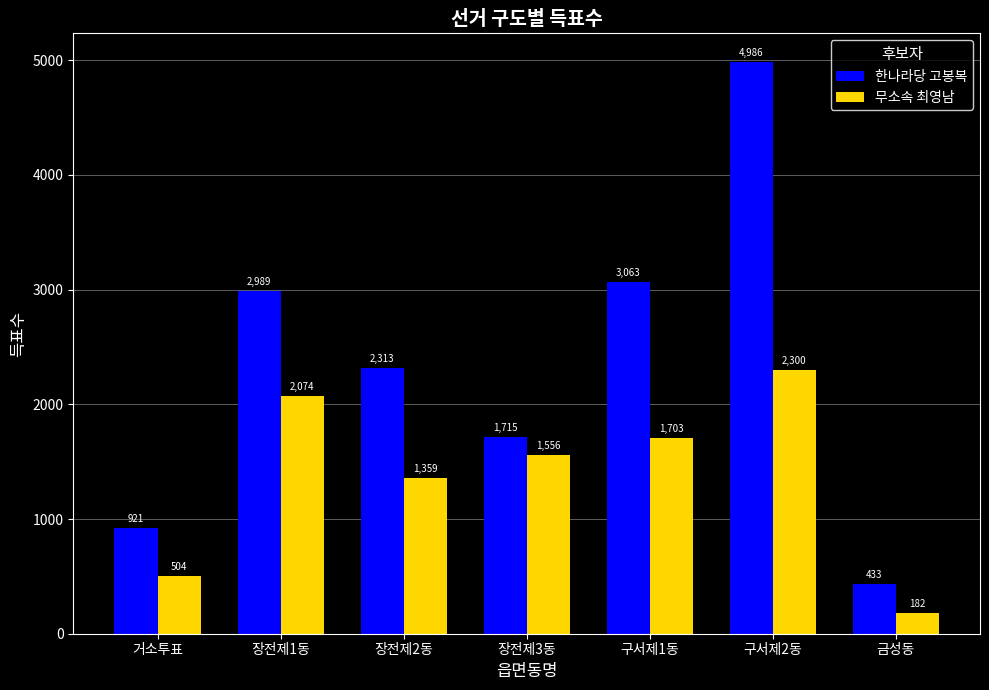

The value of 한나라당 고봉복 at 장전제1동 is 1858. True or false?

False